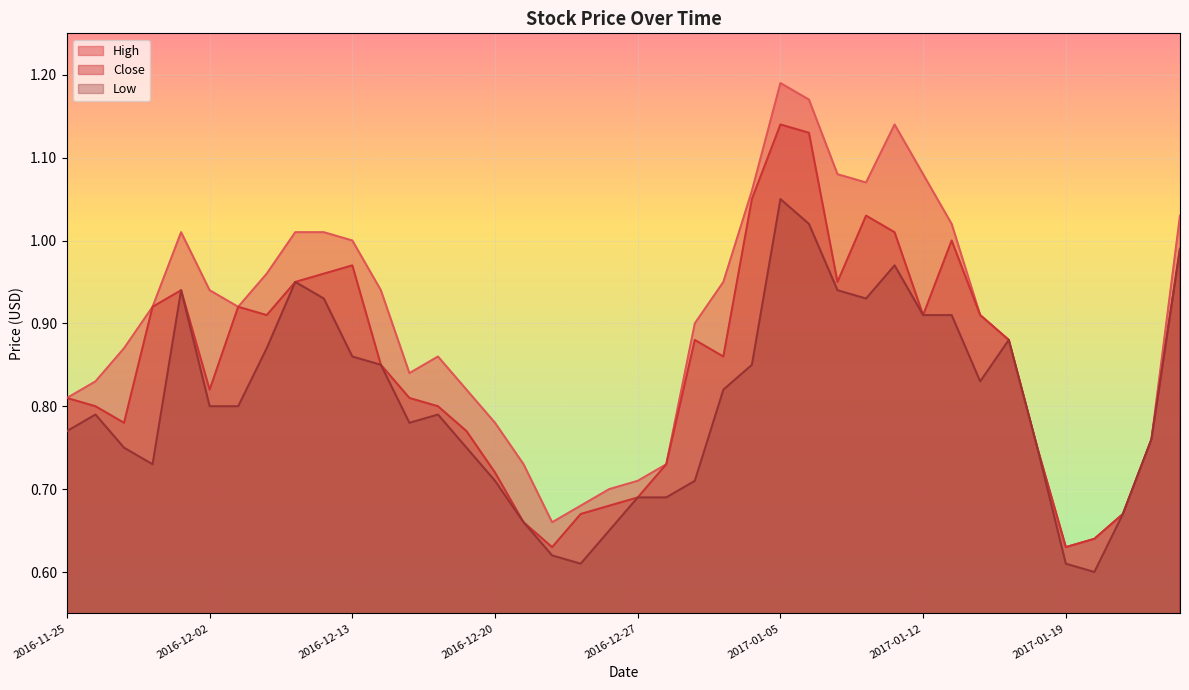

What is the average value of the High series?

0.9